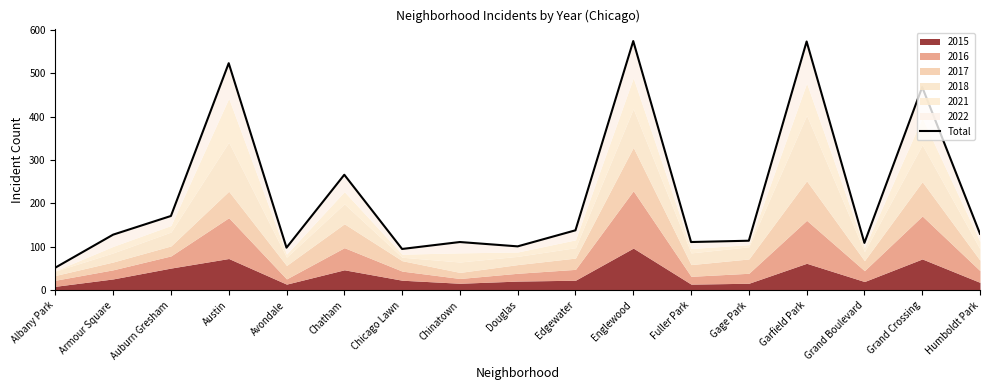

Reading left to right, what are all the values shown in this chart?

Albany Park=52	Armour Square=128	Auburn Gresham=171	Austin=523	Avondale=98	Chatham=266	Chicago Lawn=95	Chinatown=111	Douglas=101	Edgewater=138	Englewood=574	Fuller Park=111	Gage Park=114	Garfield Park=573	Grand Boulevard=109	Grand Crossing=468	Humboldt Park=130